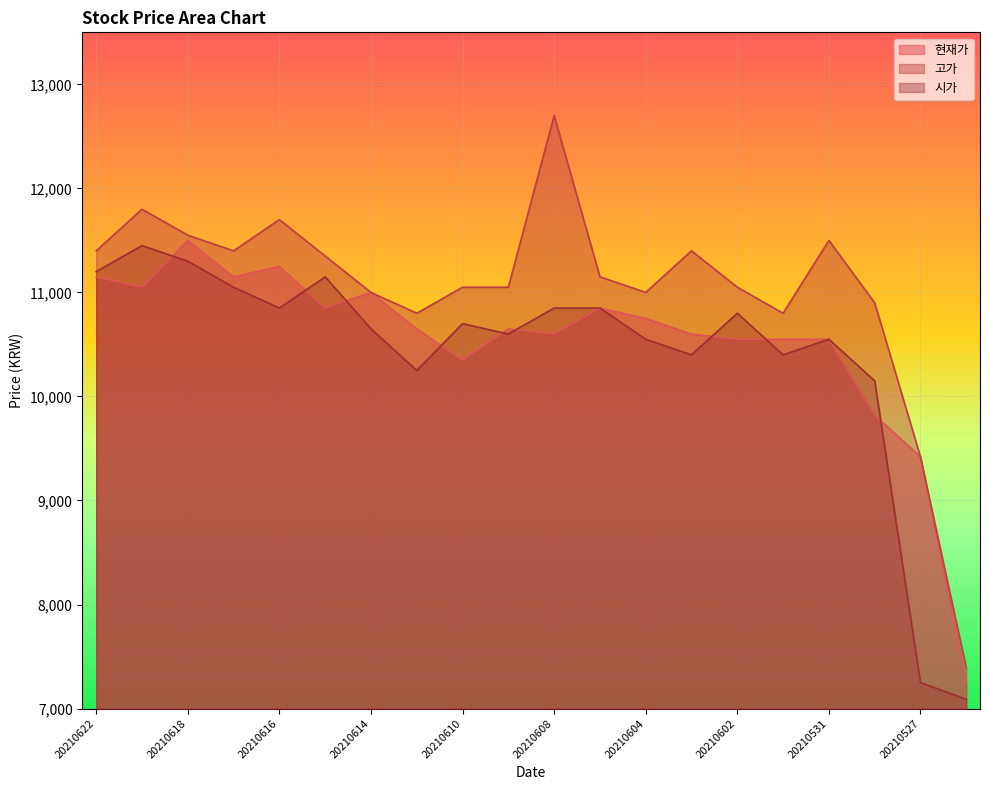

At 20210618, list the series in order from largest to smallest.

고가, 현재가, 시가